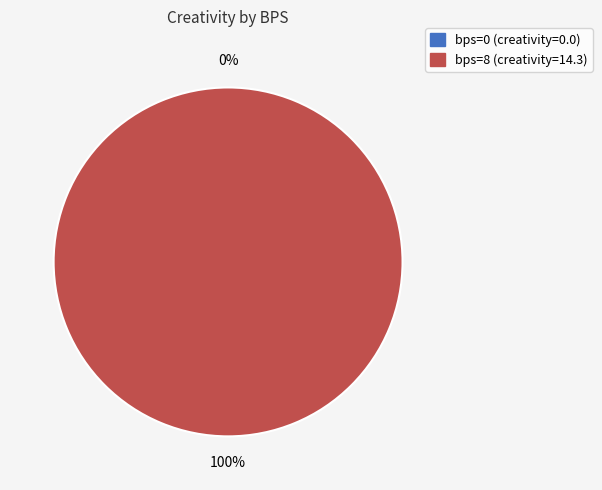

Which slice is the largest?

8